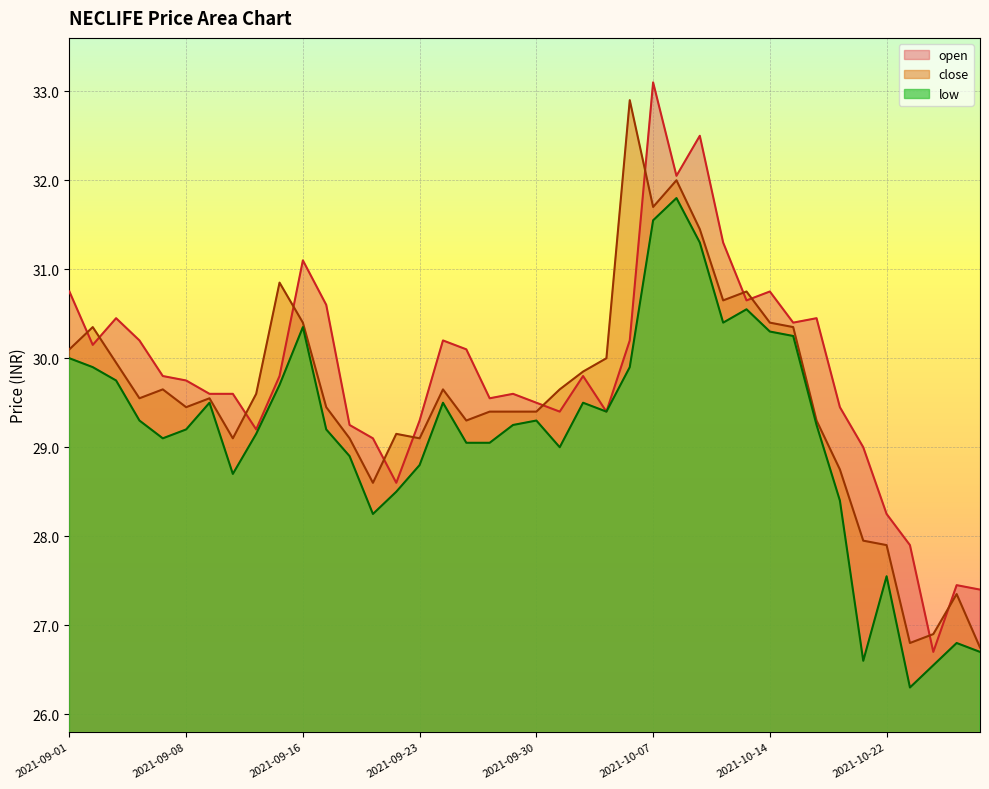

Does the chart display data point markers on the line(s)?

No